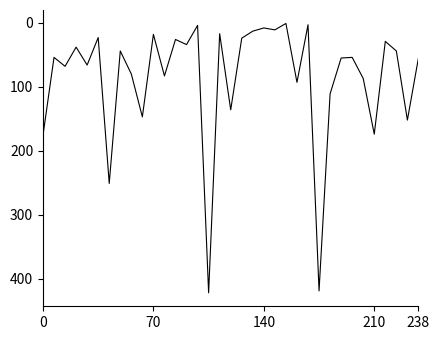

What is the maximum value shown in the chart?

422